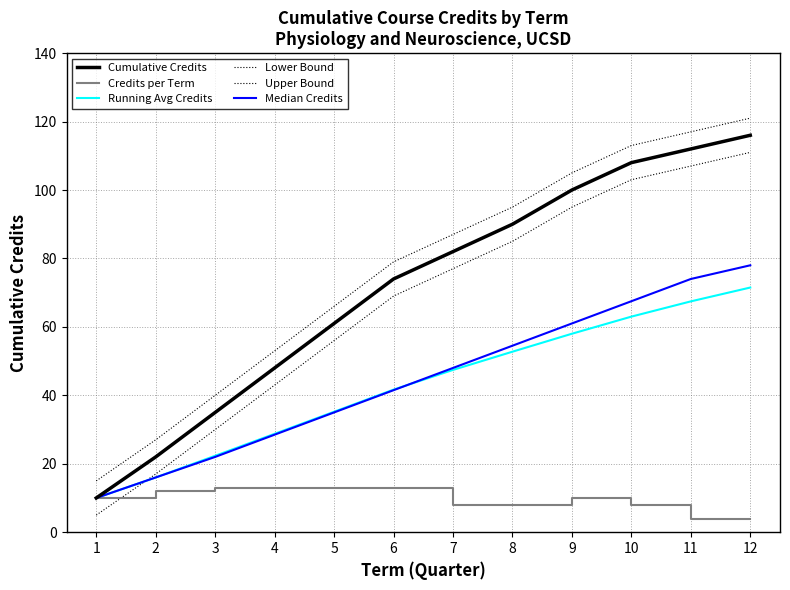

How many lines are shown in the chart?

6